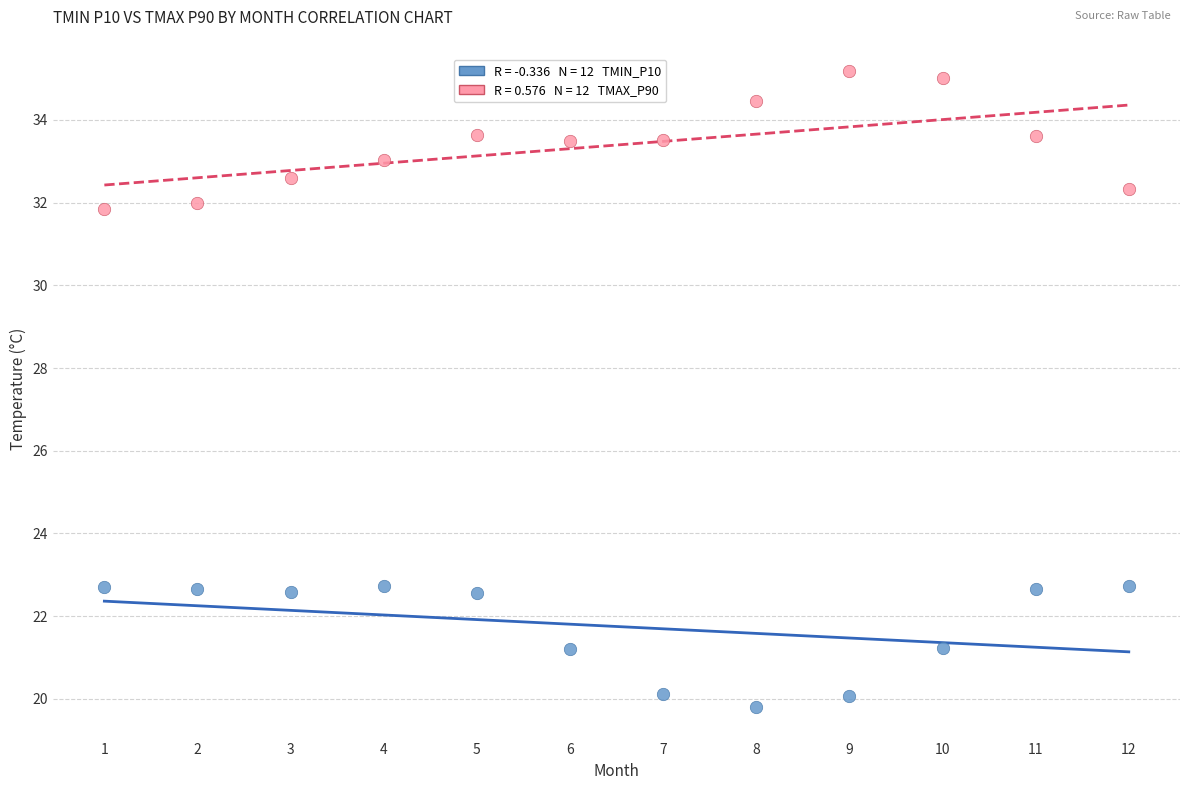

Across all data points, what is the range of X values (max minus min)?

11.0